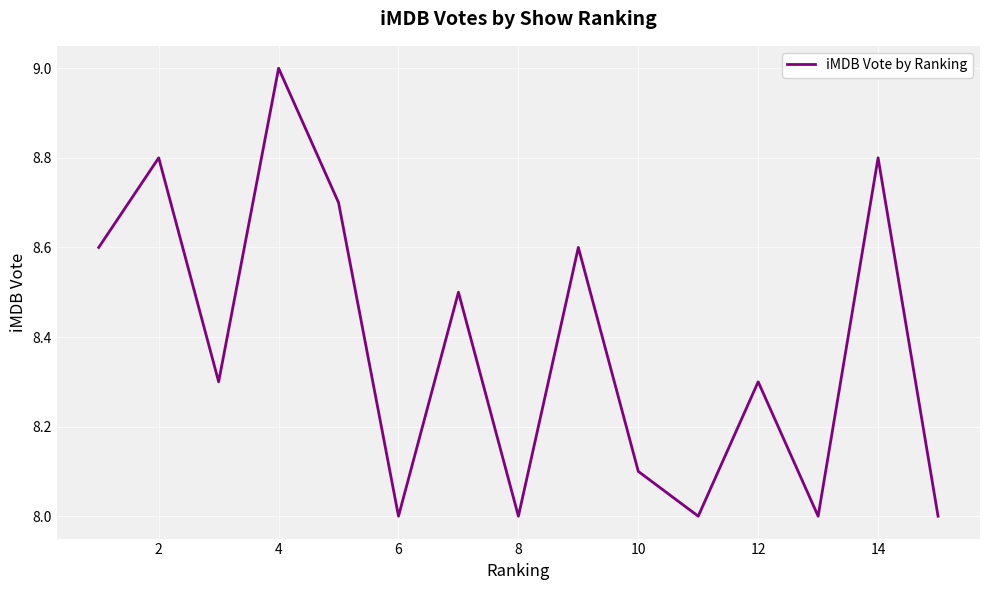

What is the smallest value displayed?

8.0